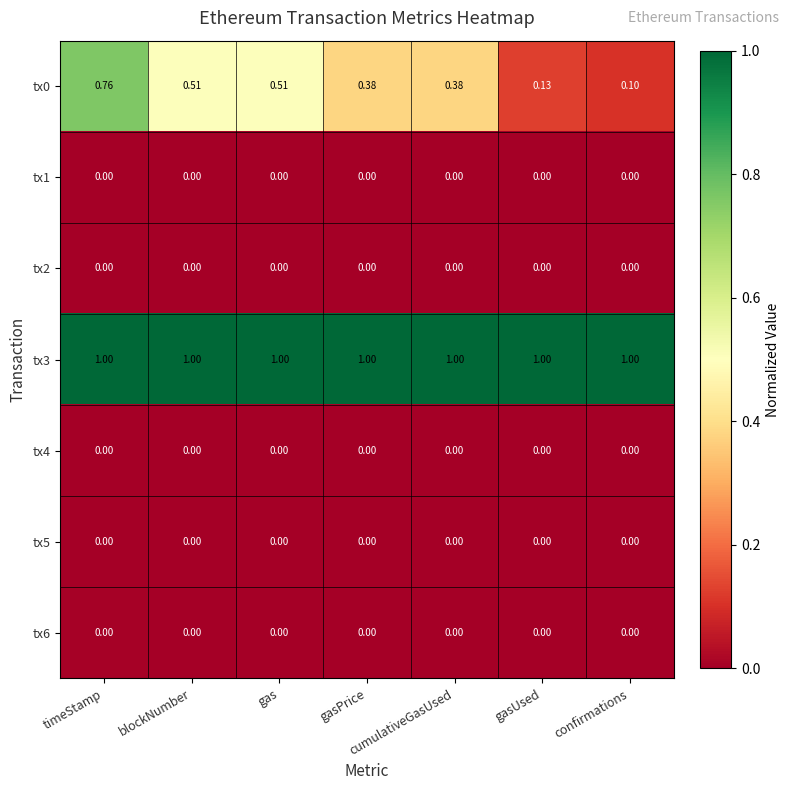

At which category is the sum across all series the highest?

timeStamp